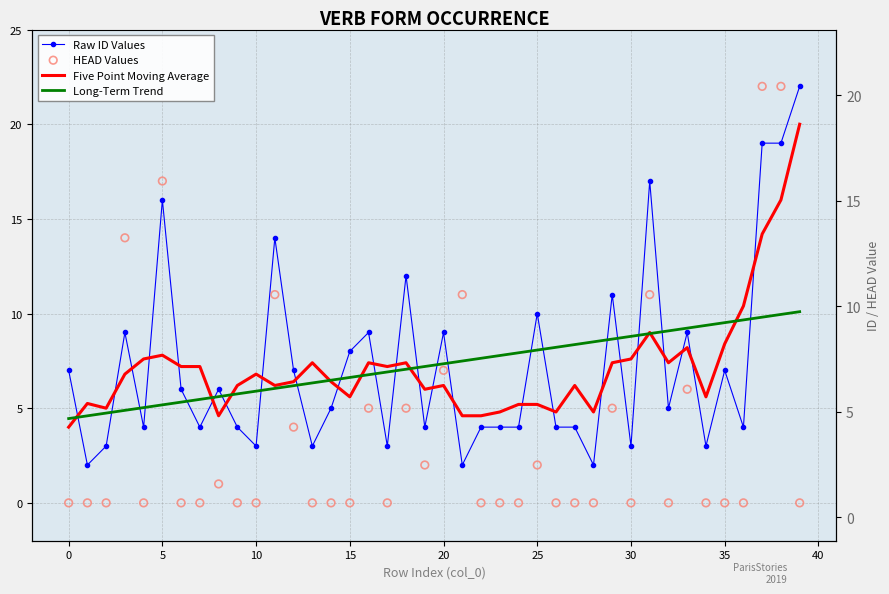

What is the total value across all series at 13?

16.7